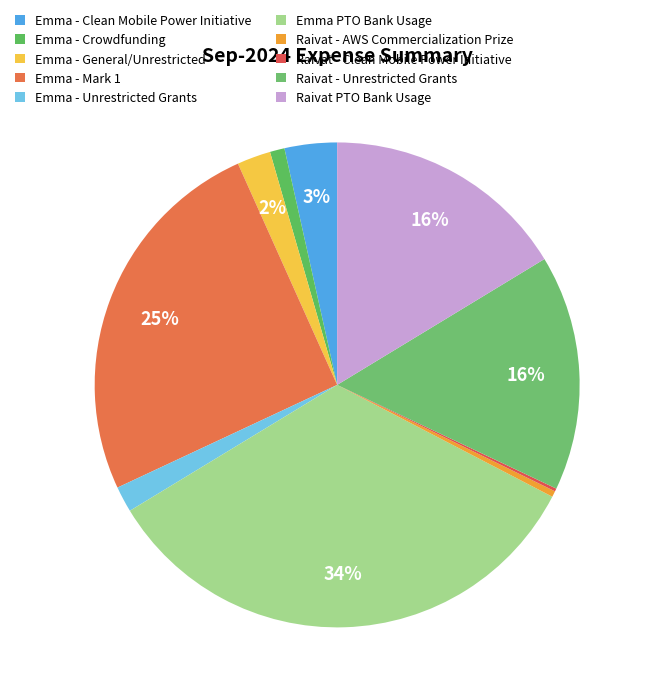

To the nearest percent, what is the difference between the largest and smallest slice percentages?

33%